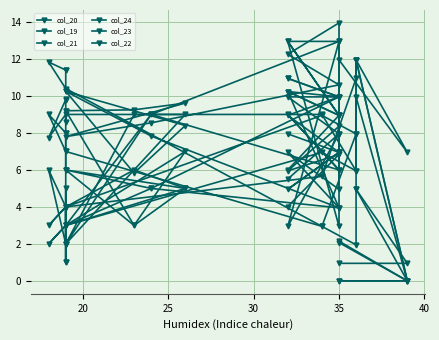

At how many categories does at least one series exceed 3?

22